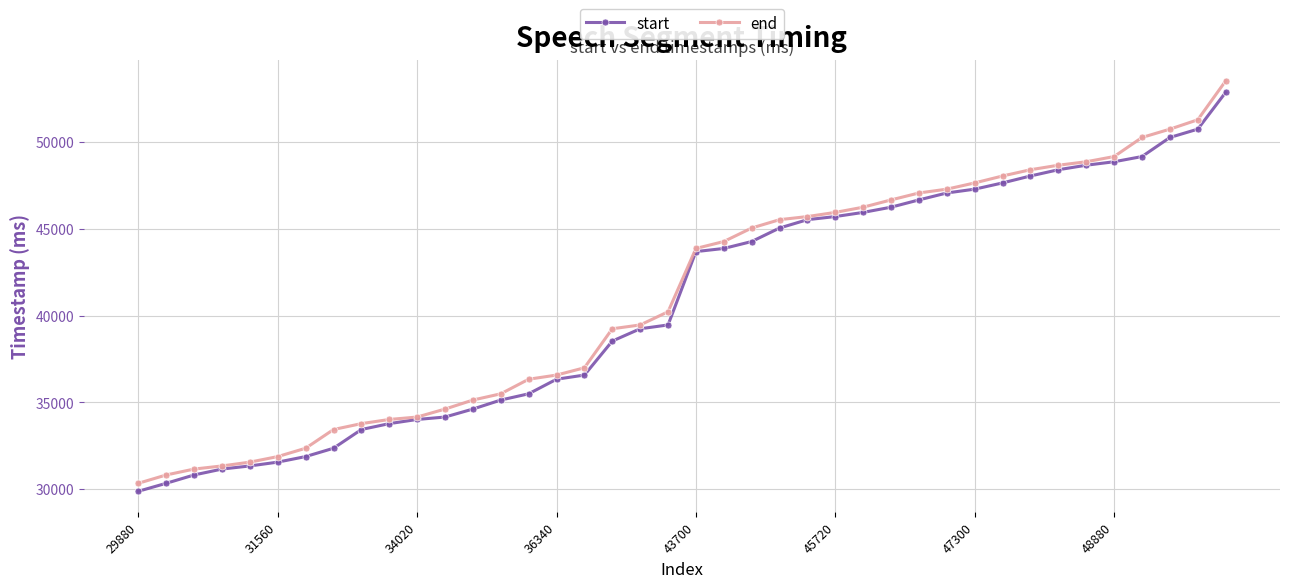

At how many categories does at least one series exceed 42095?

20